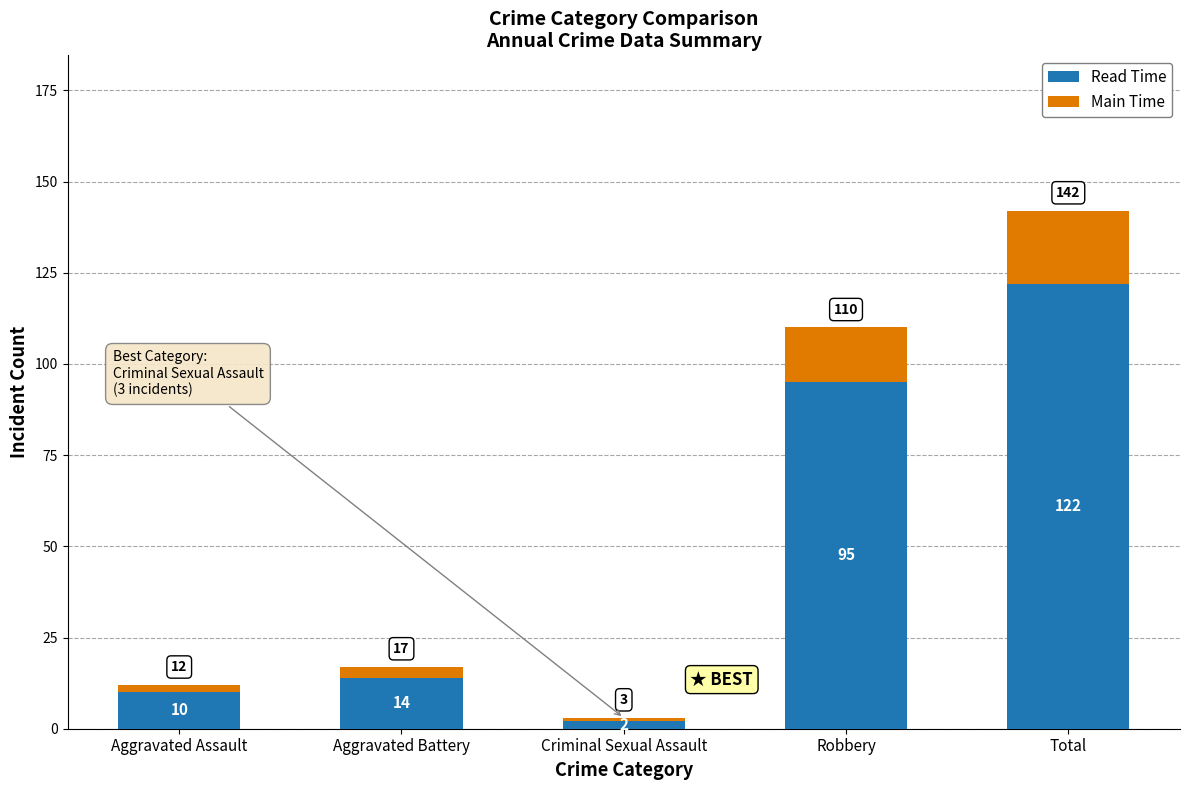

What is the total value across all series at Criminal Sexual Assault?

3